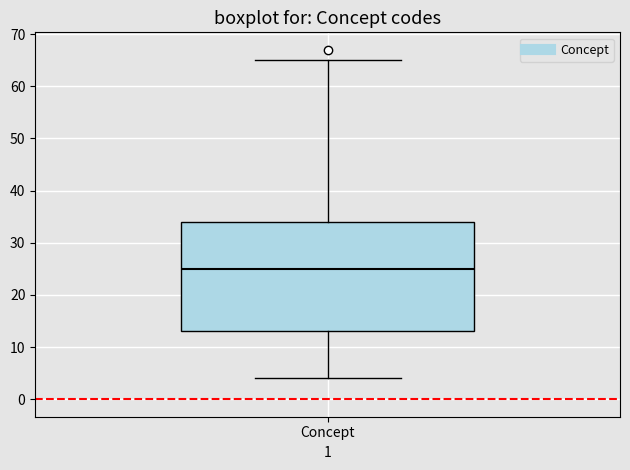

Read this box plot against the y-axis: the position of the median line, the range covered by the box, and the ends of both whiskers. The values are not printed on the chart, so give them approximately, as read against the axis.

median 25, box 13 to 34, whiskers 4 to 65